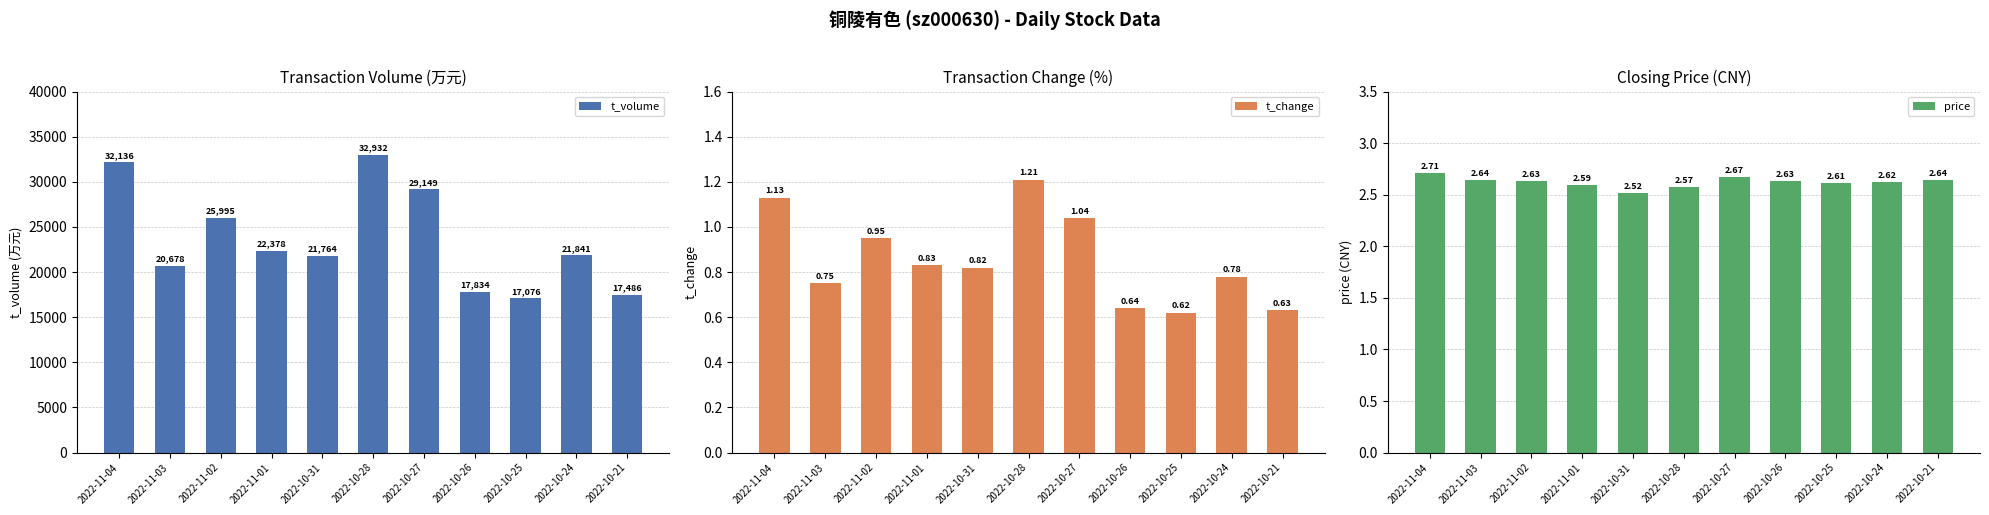

What is the sum of all price values?

28.8